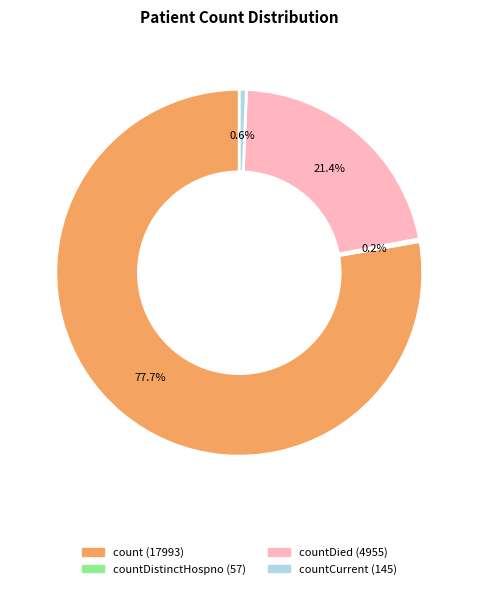

Is there any slice that represents more than half of the pie?

Yes